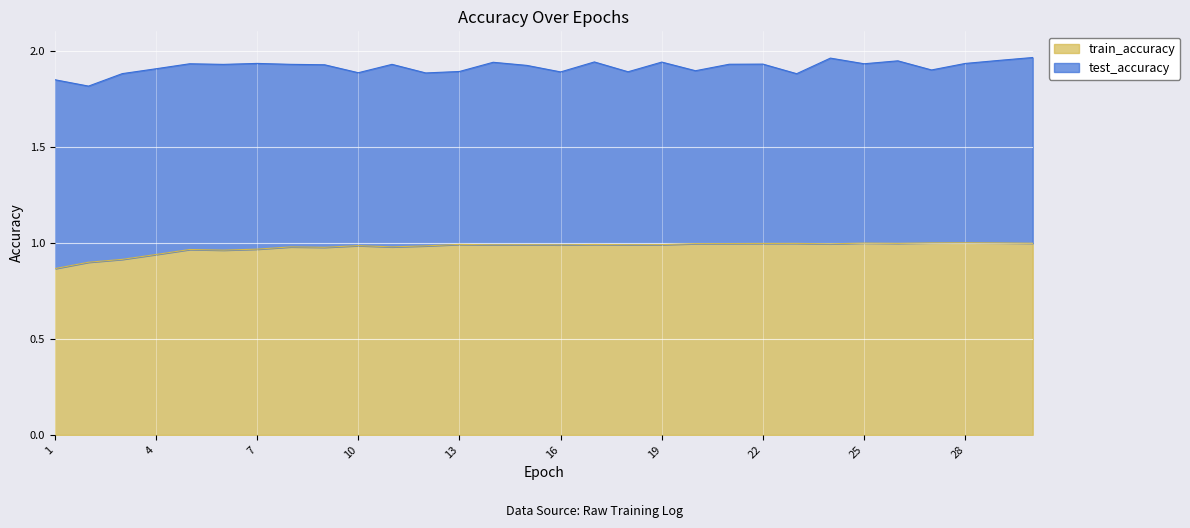

List the labels in order of value, largest first.

28, 27, 29, 25, 30, 26, 23, 22, 21, 20, 24, 13, 17, 19, 18, 15, 14, 16, 10, 12, 11, 8, 9, 7, 5, 6, 4, 3, 2, 1